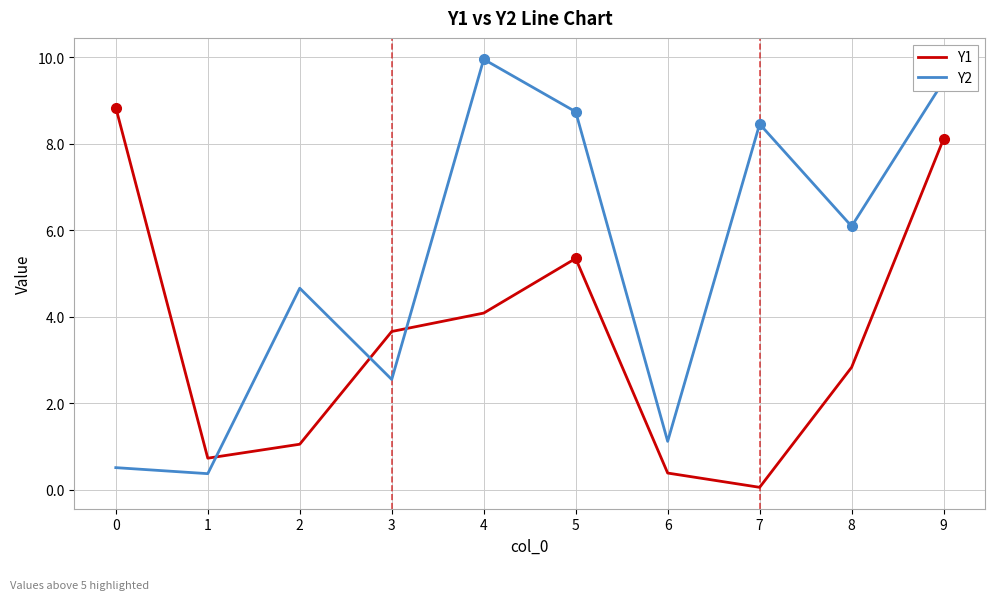

What is the maximum value shown in the chart?

10.0